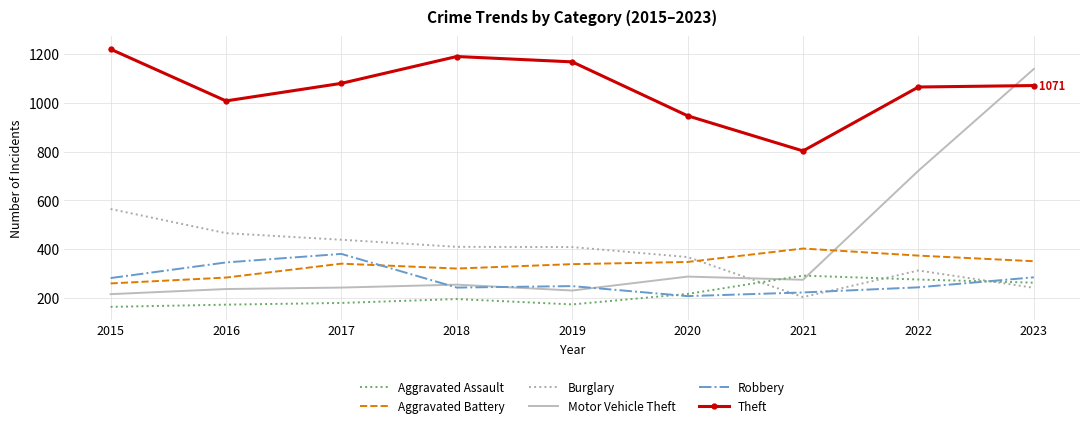

What value does the Motor Vehicle Theft series have at 2021?

275